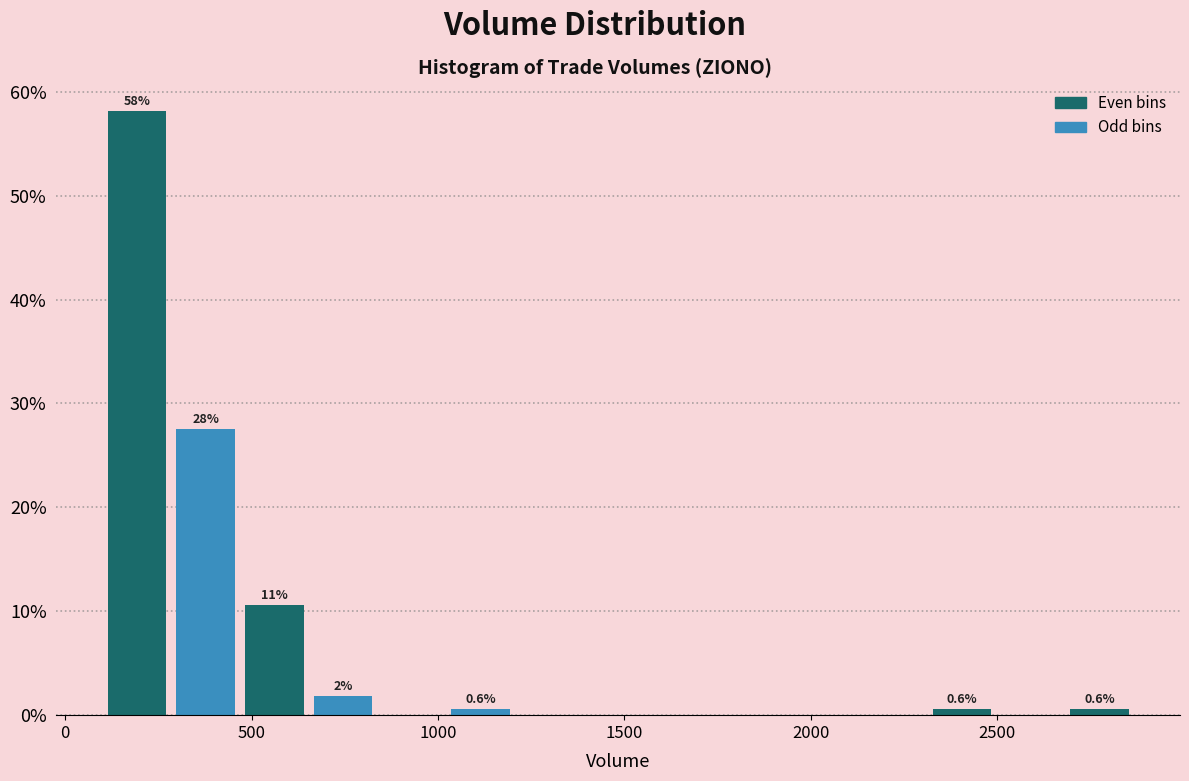

Around what value on the x-axis is the tallest bar? Give the approximate position of its centre, as read against the axis.

200